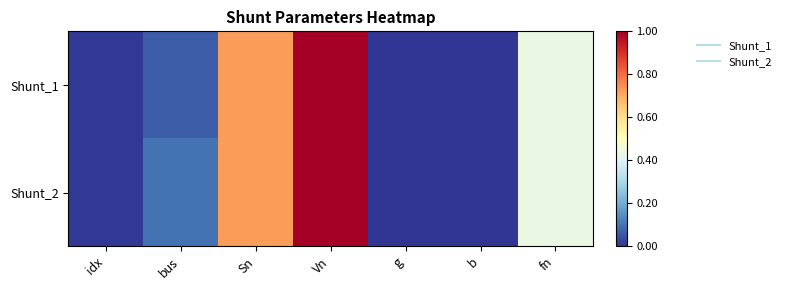

List the series in order of their overall mean, lowest first.

Shunt_1, Shunt_2